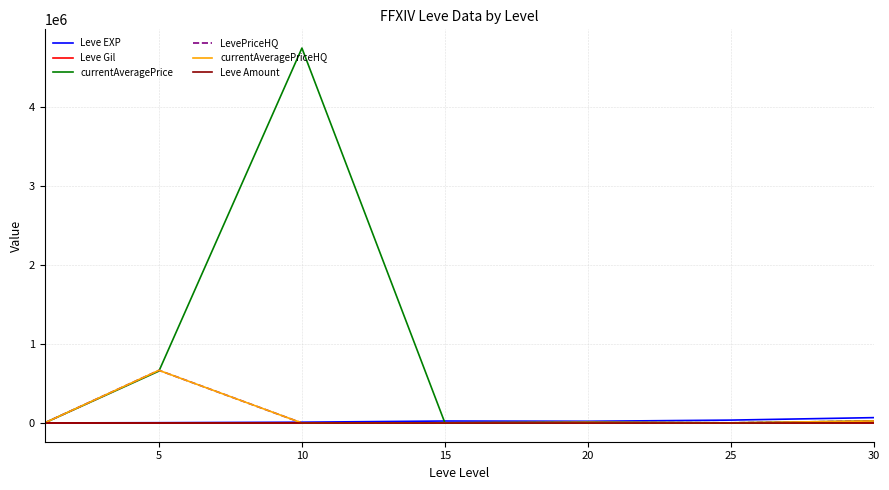

After their last crossing, which series has the higher values: currentAveragePrice or currentAveragePriceHQ?

currentAveragePriceHQ